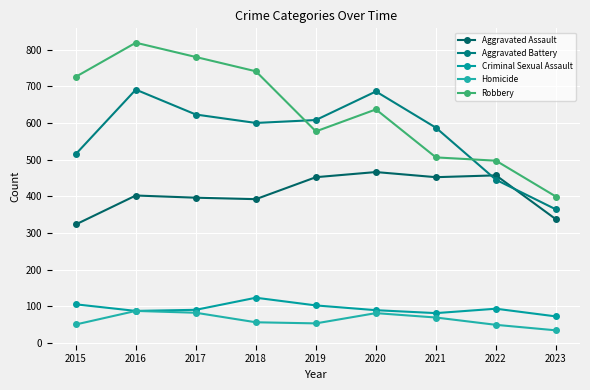

True or false: Homicide and Aggravated Battery cross at least once.

False